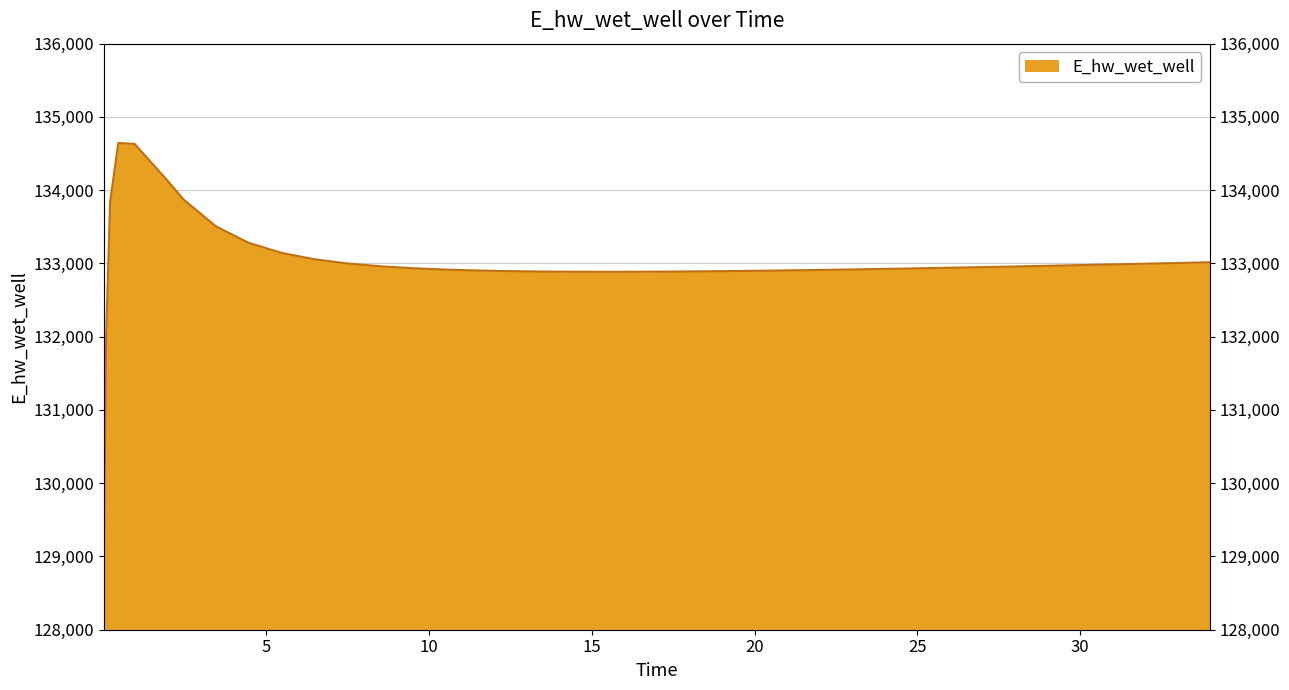

How many data points does each series have?

40